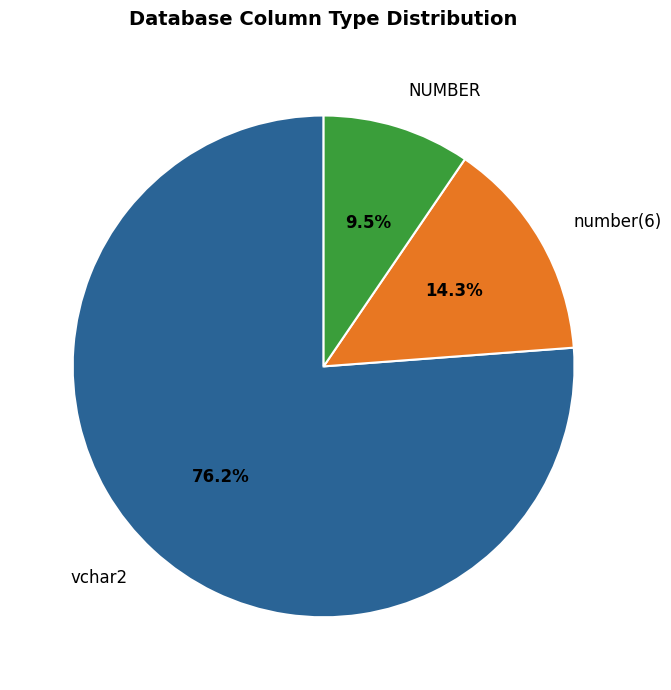

Is it true that vchar2 is 1% of the pie?

False